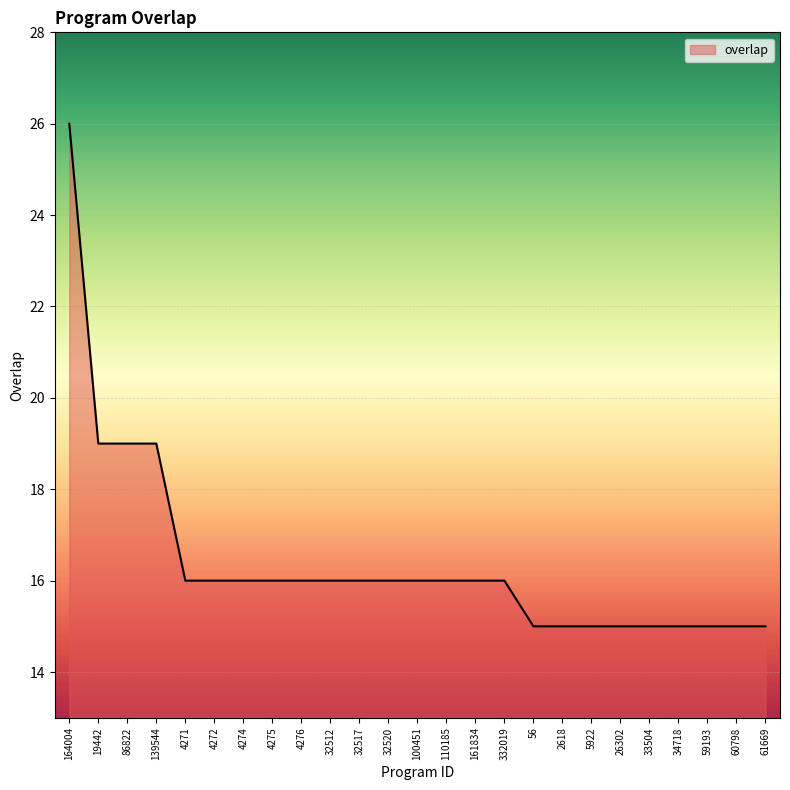

Does the chart have visible grid lines?

Yes